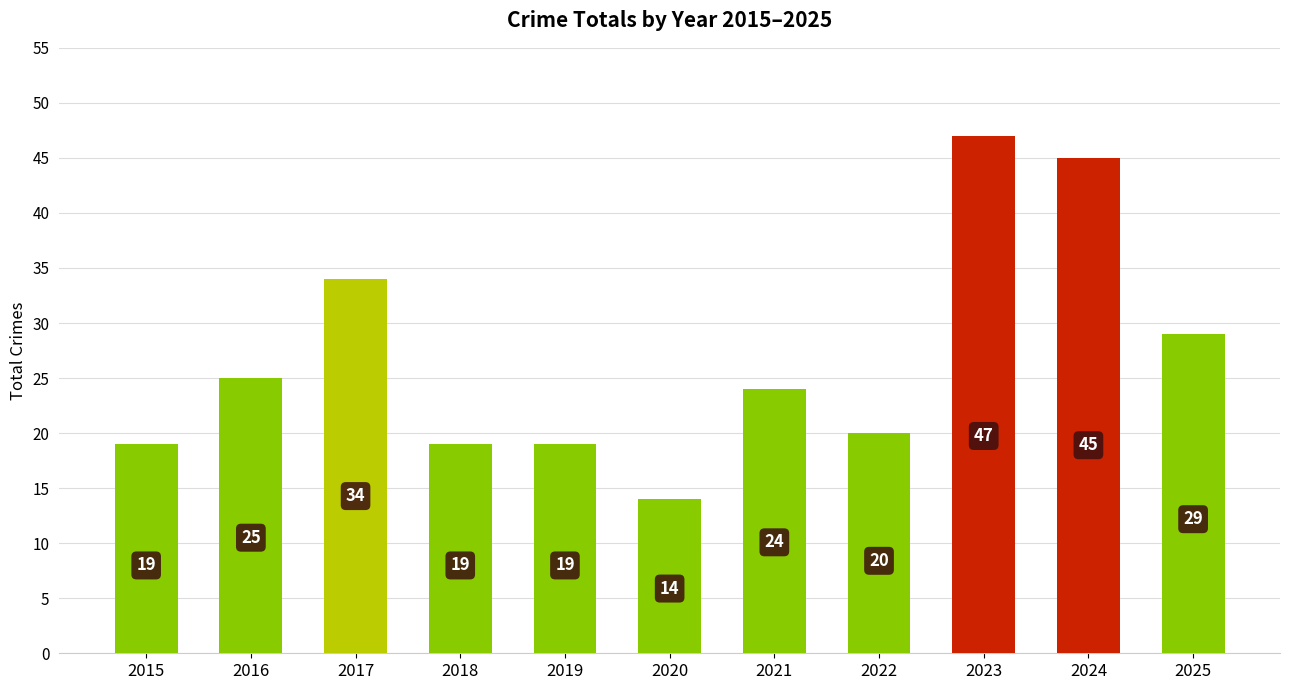

Is it true that the value at 2021 is 36?

False